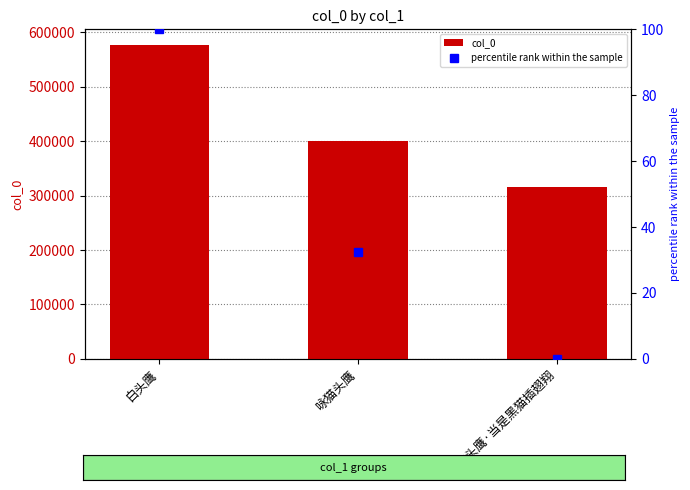

Reading right to left, list all the values displayed in this chart.

col_0: 316561.0	401090.0	576569.0
percentile rank within the sample: 0.0	32.5	100.0